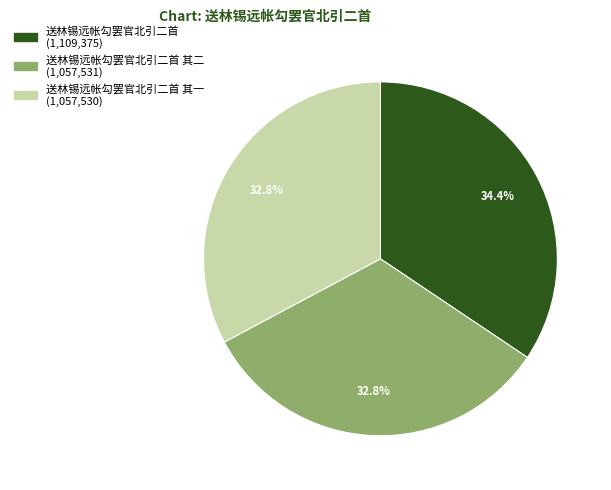

Is there any slice that represents more than half of the pie?

No